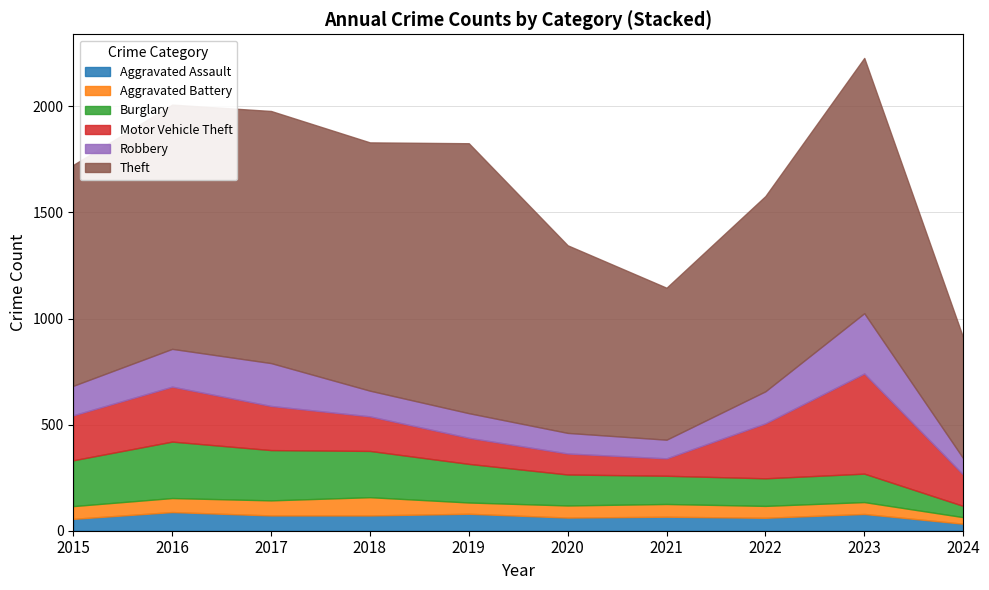

How many lines are shown in the chart?

6